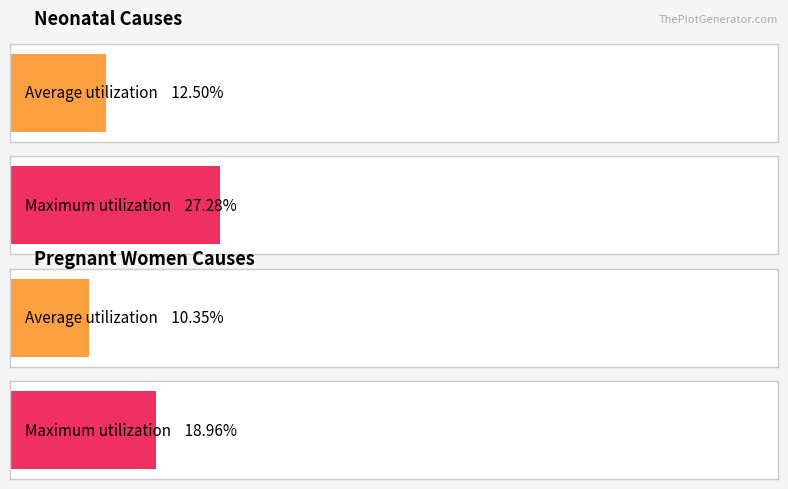

How many bars are there in each group?

2